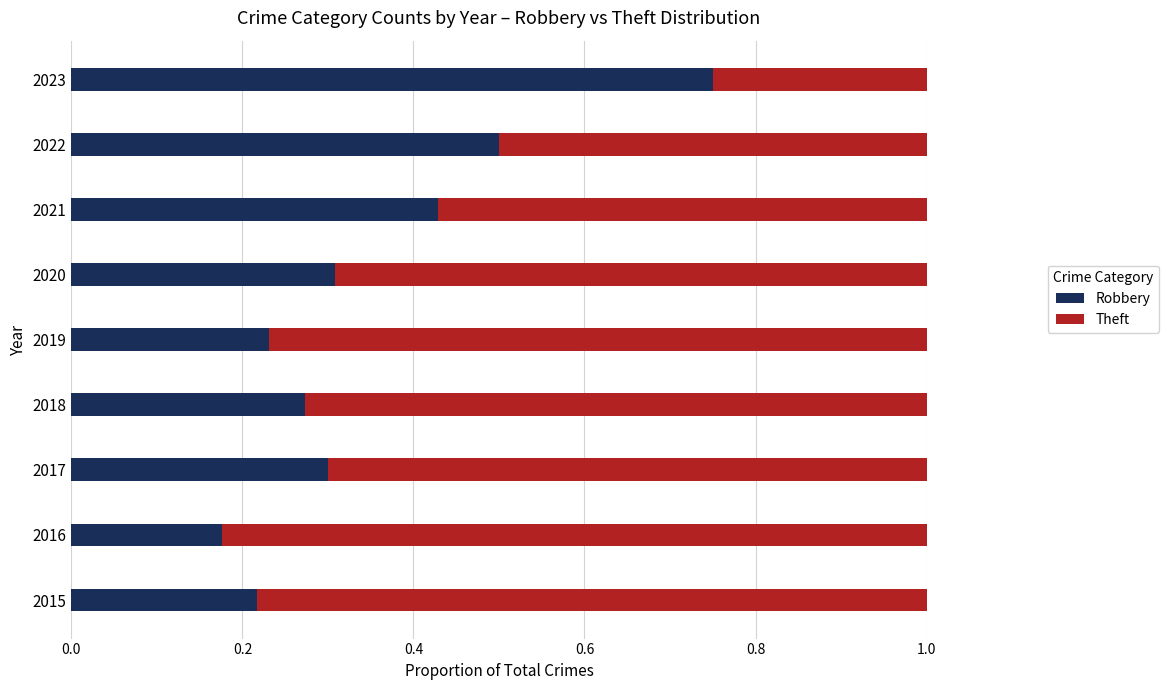

What is the difference between the maximum and second lowest values in the Robbery series?

0.5